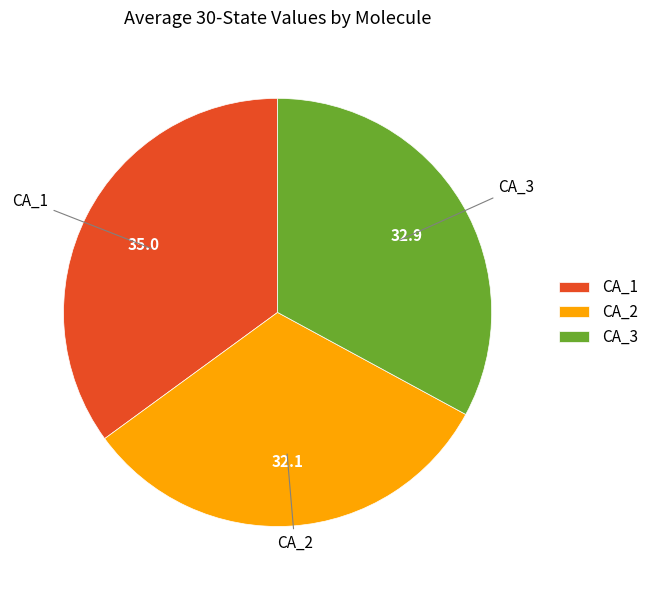

Rank the categories by value from highest to lowest.

CA_1, CA_3, CA_2